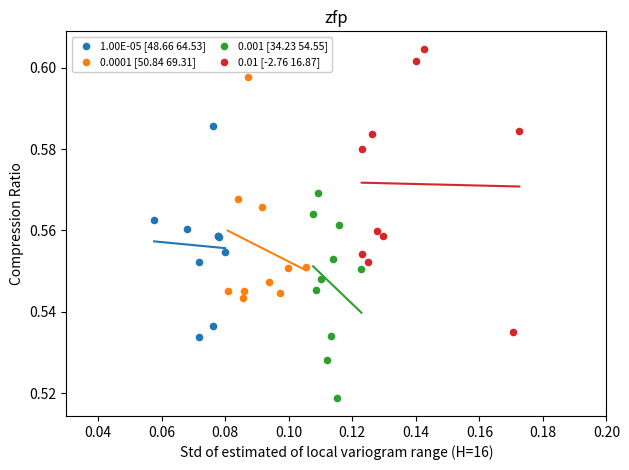

Which series contains the highest Y value?

0.01 [-2.76 16.87]